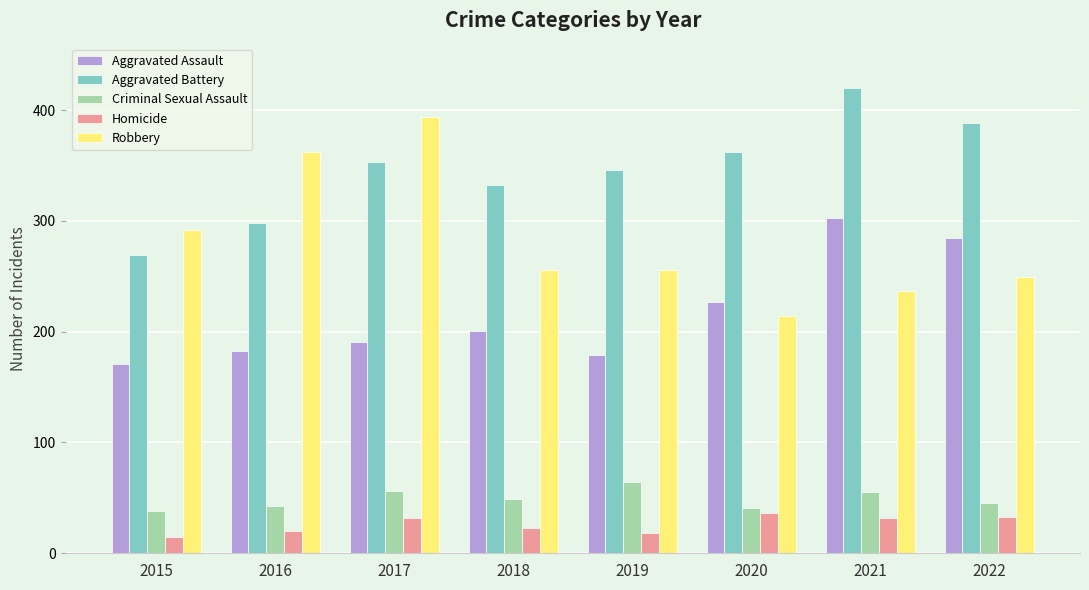

At which category is the sum across all series the highest?

2021